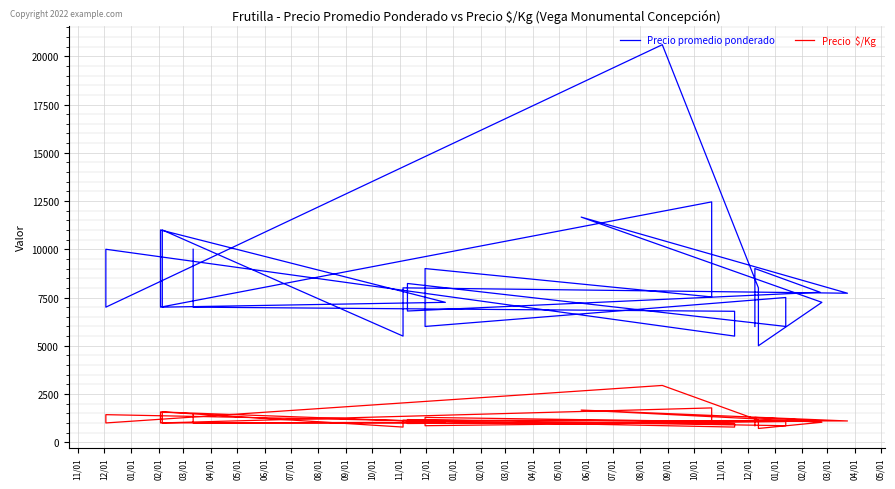

Is it true that Precio  $/Kg equals 541 at 01/01?

False